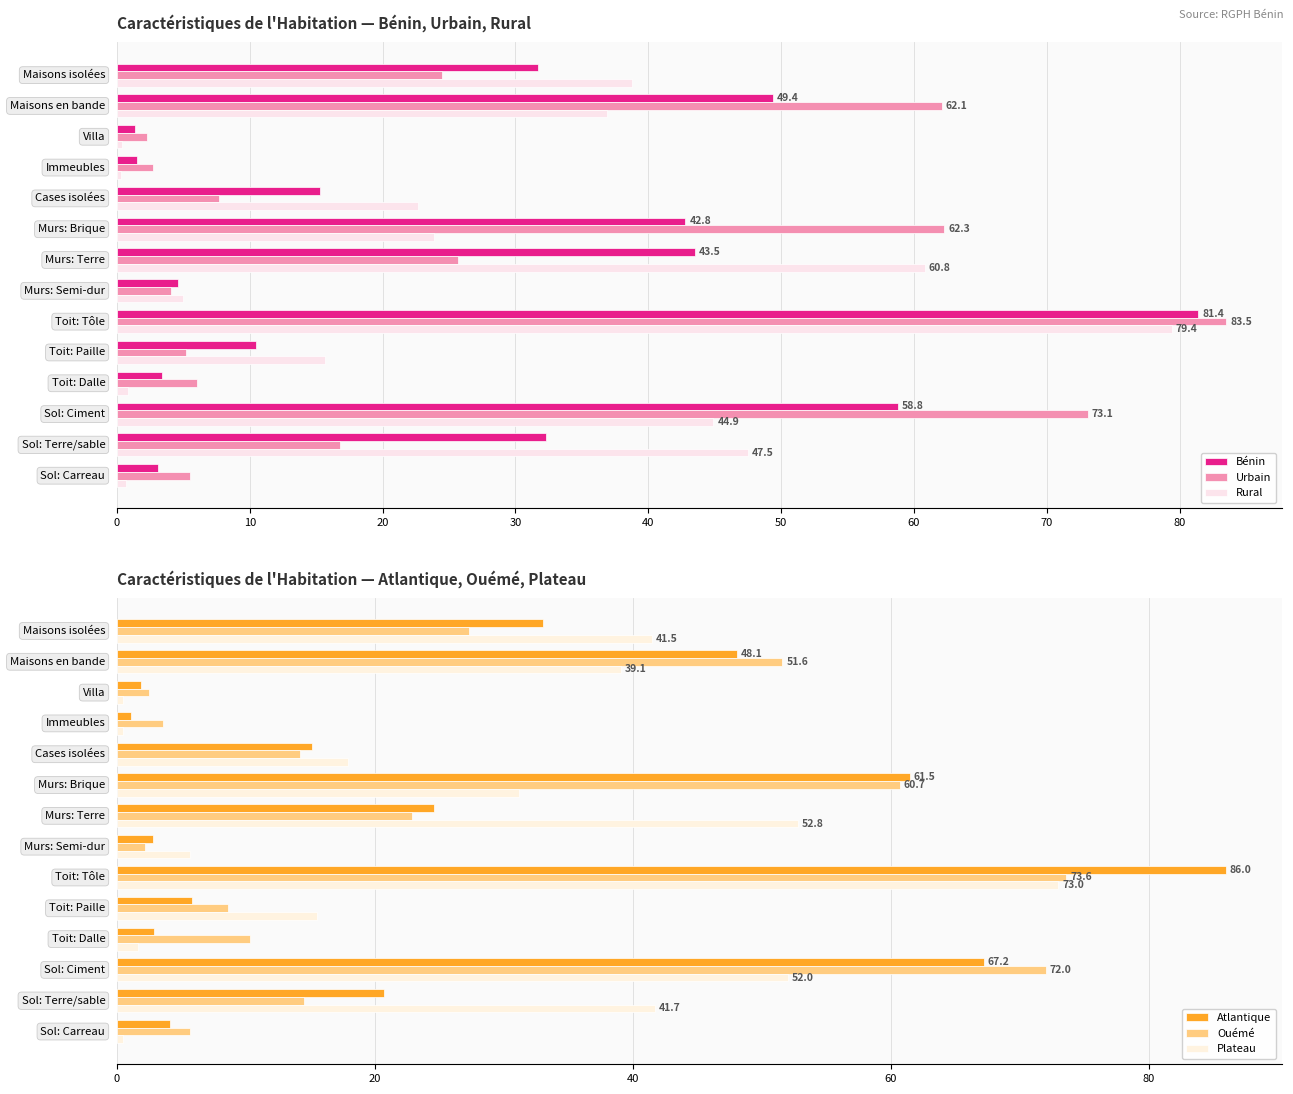

What is the spread (max minus min) of values at 20?

2.1